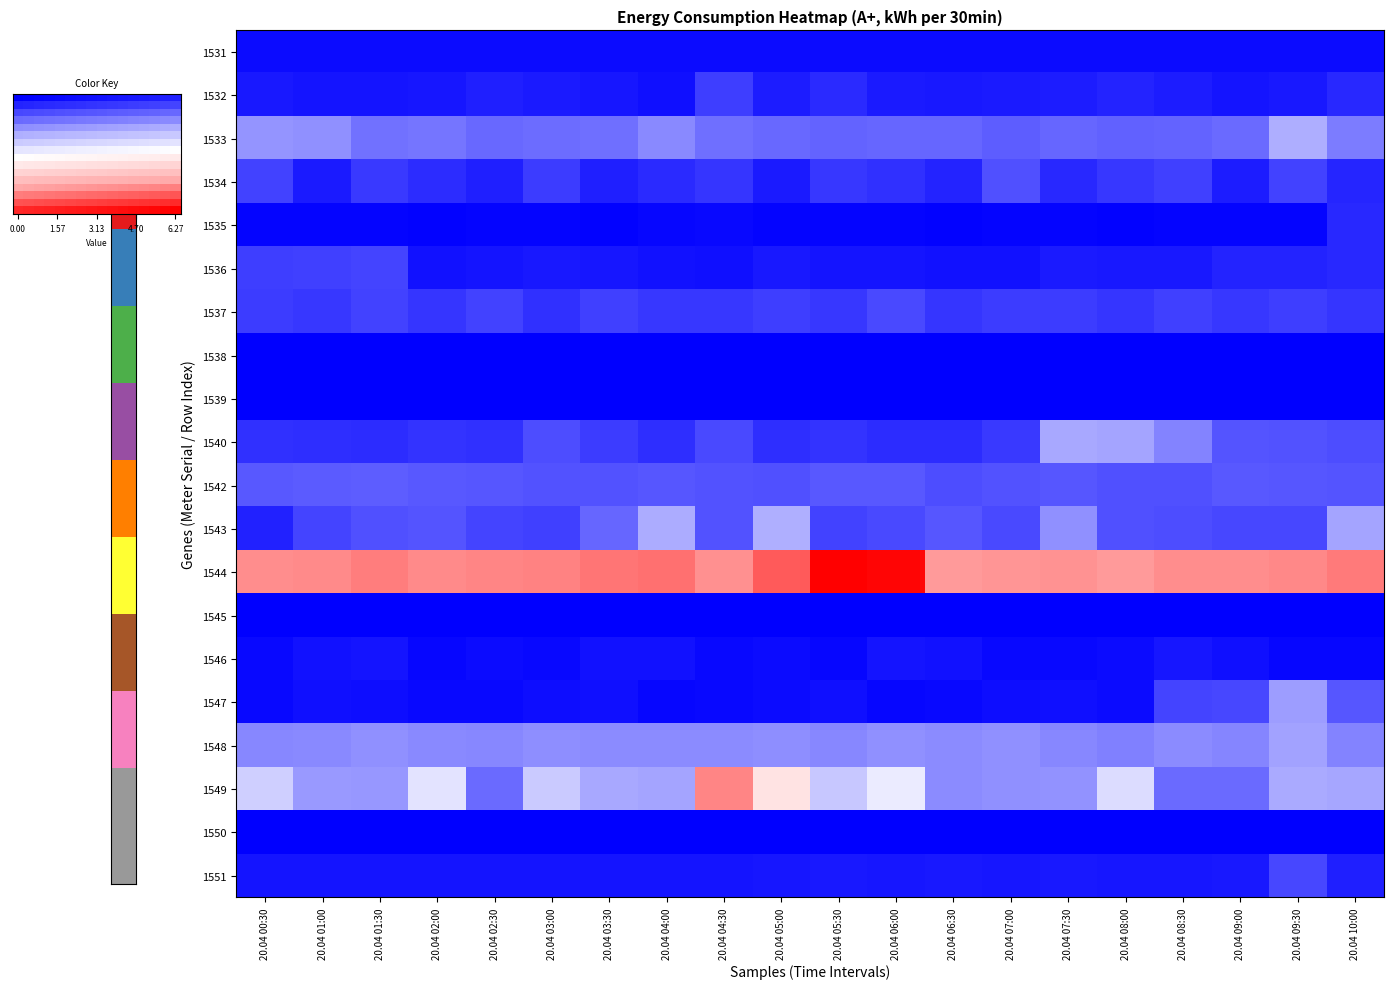

What is the minimum value for 1536?

0.2